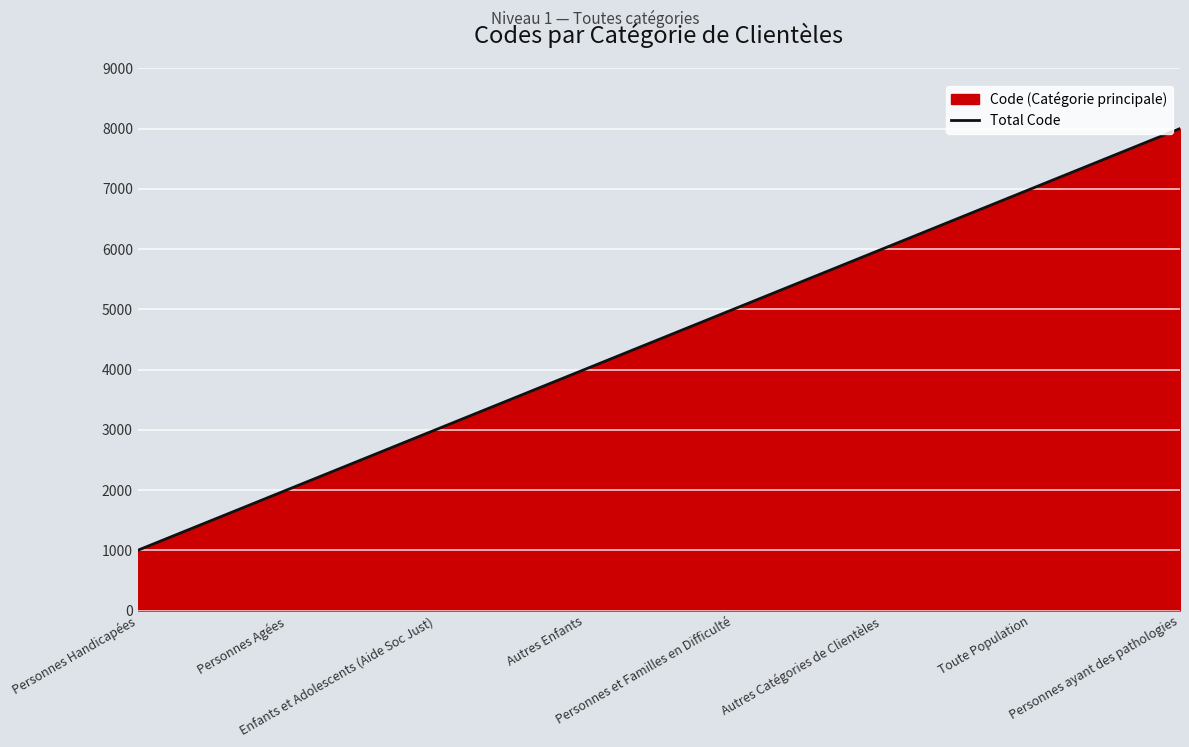

What is the average value?

4500.0